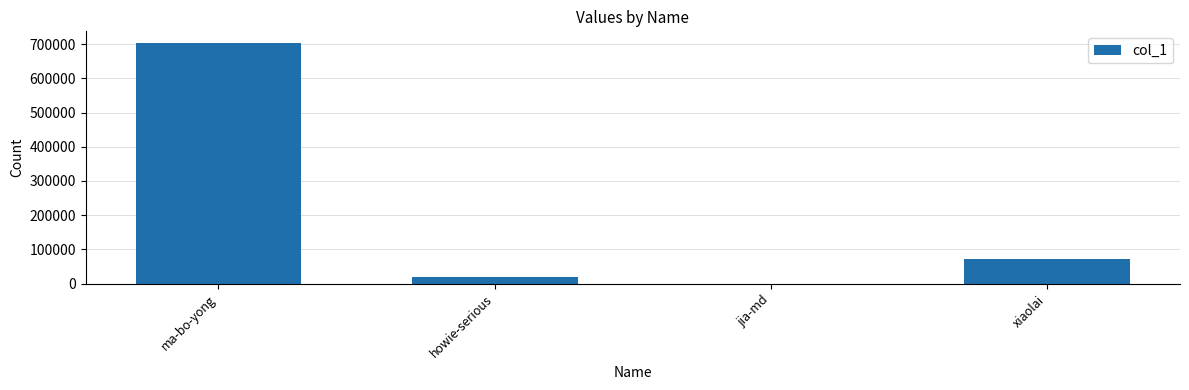

Between xiaolai and ma-bo-yong, which is larger?

ma-bo-yong